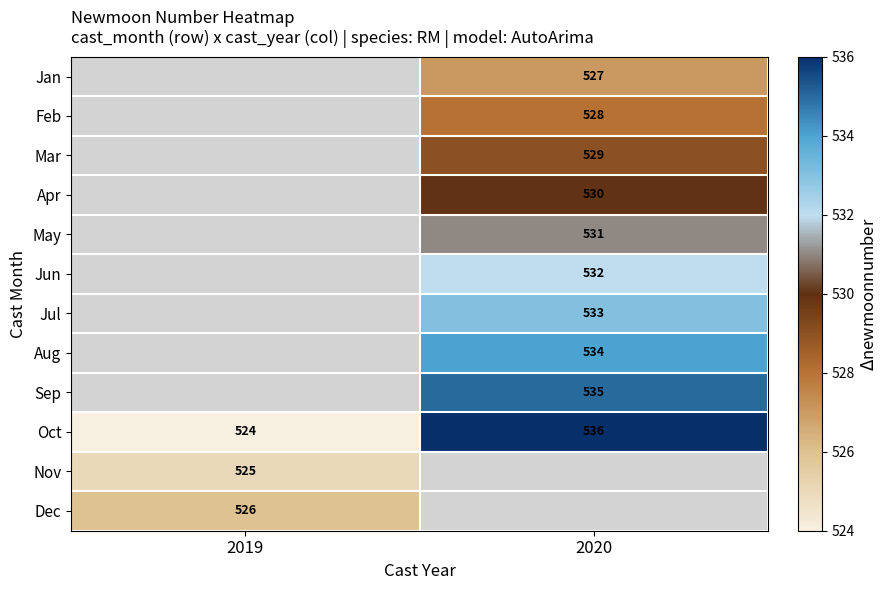

Is it true that Jan equals 527 at 2020?

True